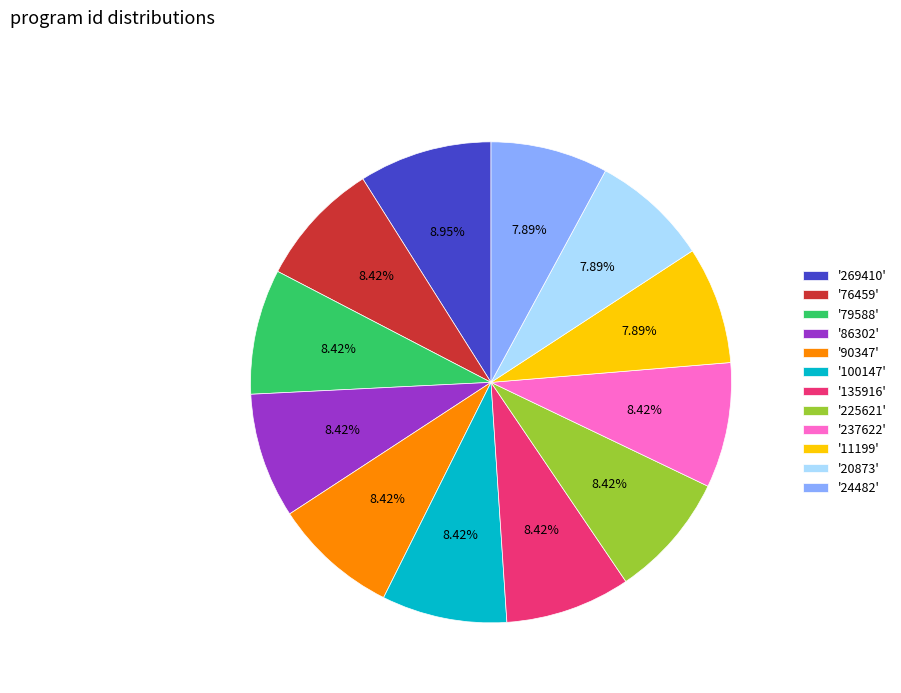

Is there any slice that represents more than half of the pie?

No